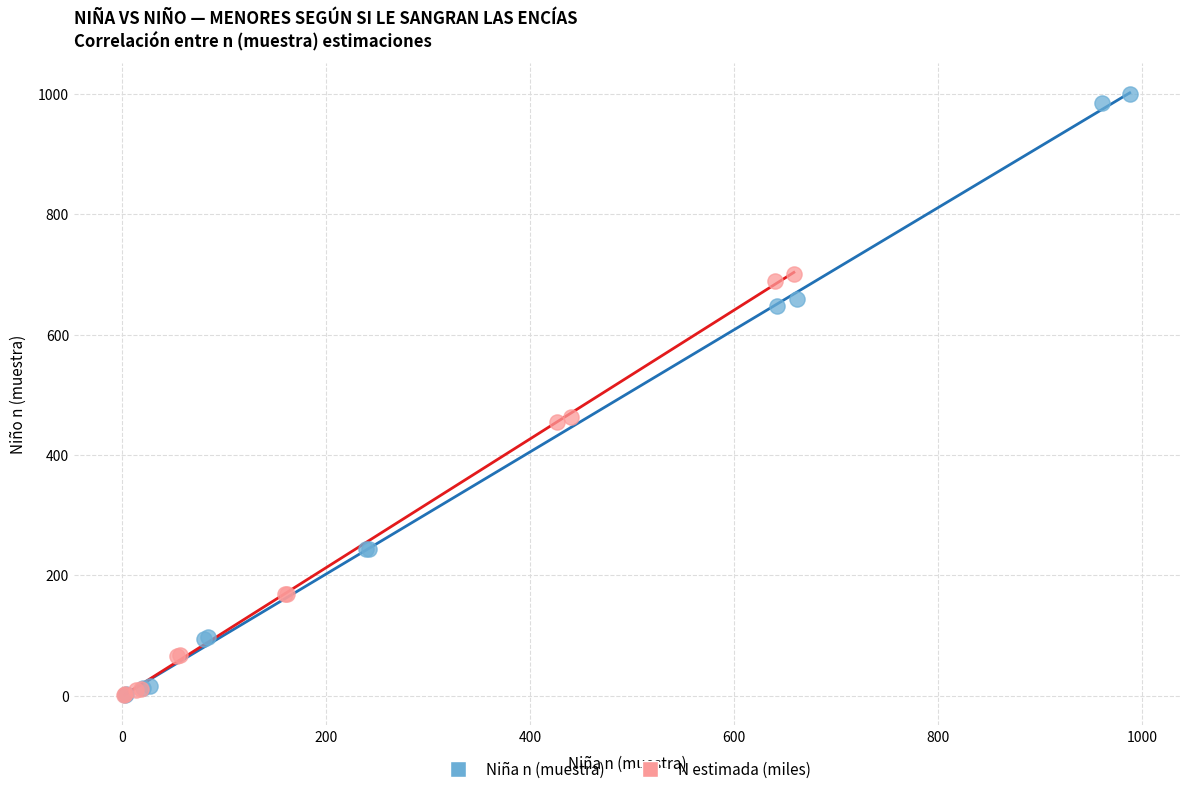

Which series has the widest spread of Y values?

Niña n (muestra)